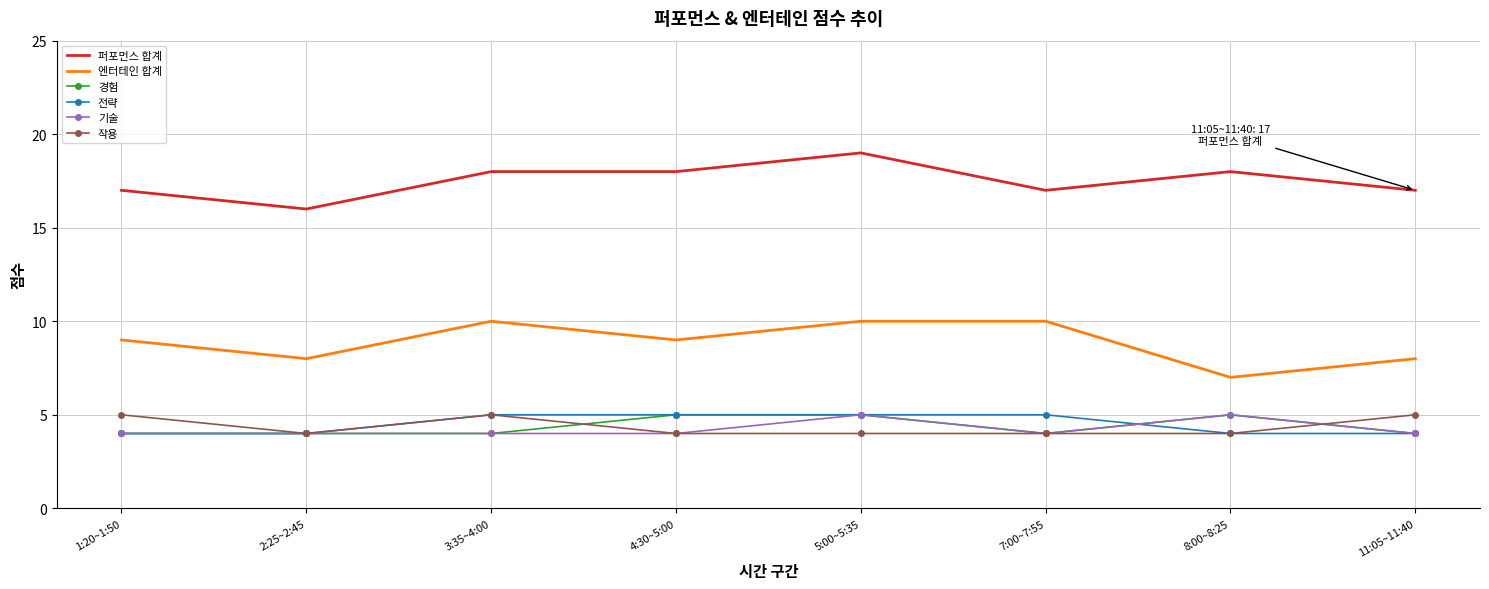

True or false: 작용 and 엔터테인 합계 cross at least once.

False